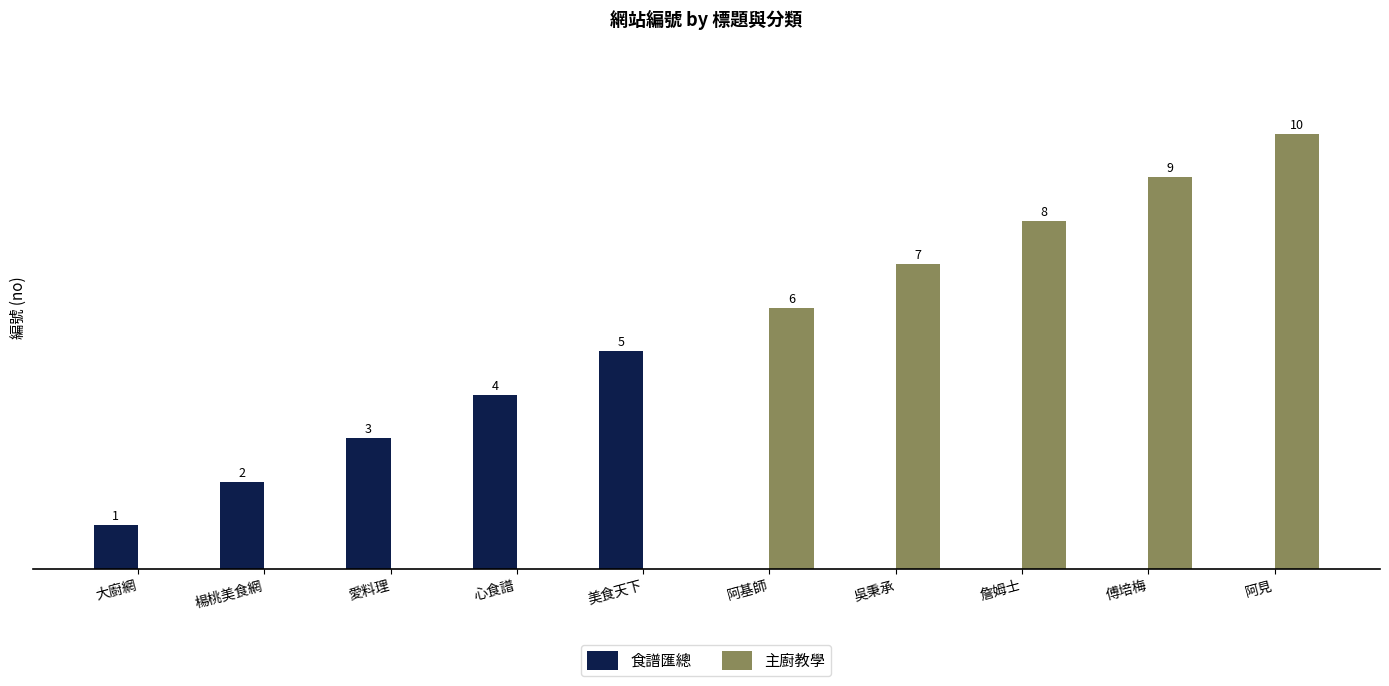

At which label does 食譜匯總 reach its peak?

美食天下